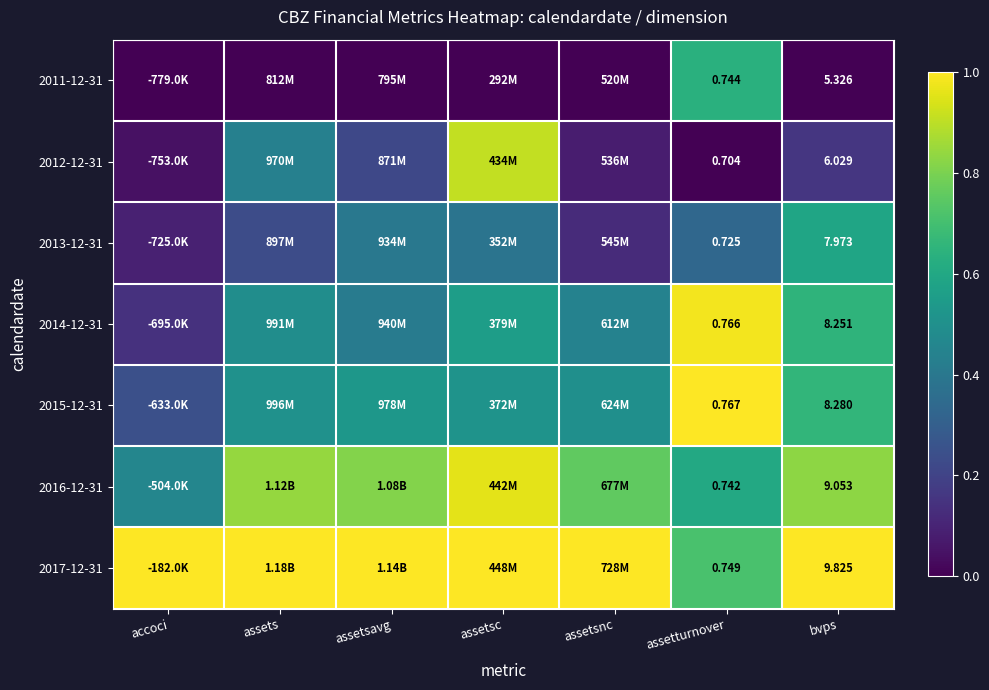

How many categories are shown in the chart?

7